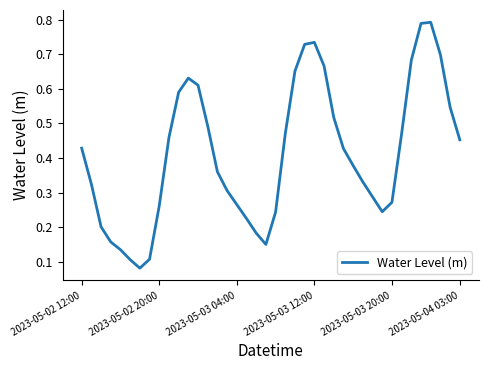

Does the chart display data point markers on the line(s)?

No